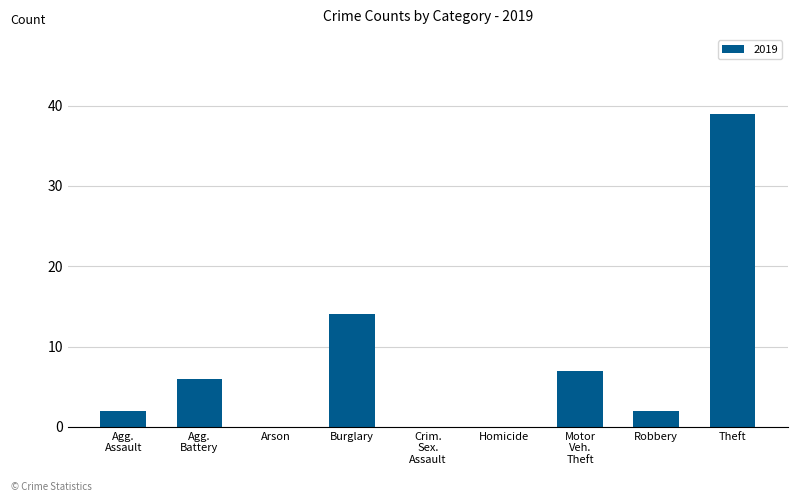

What is the ratio of the value at Burglary to the value at Theft?

0.4